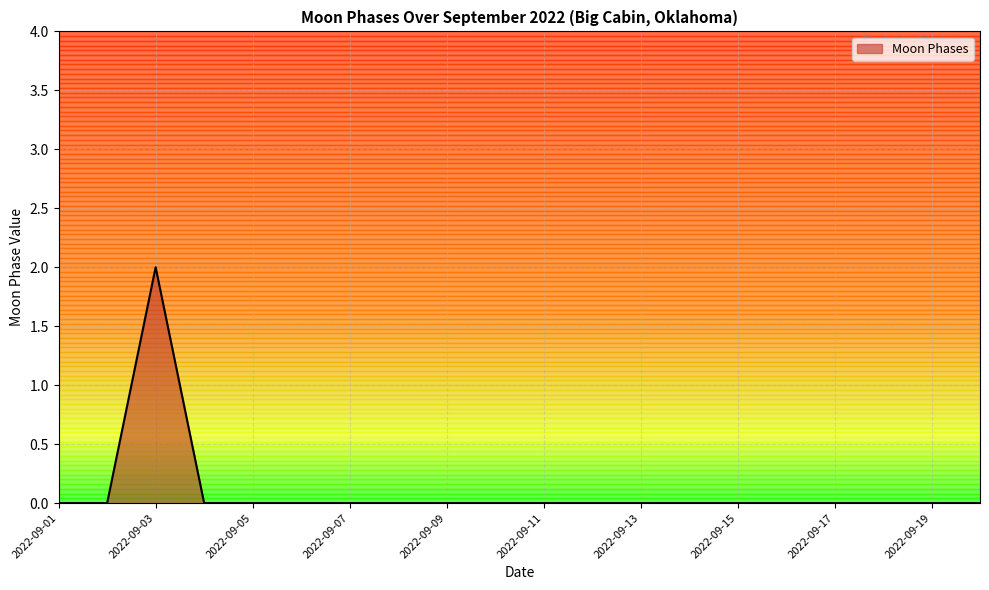

What is the greatest value displayed?

2